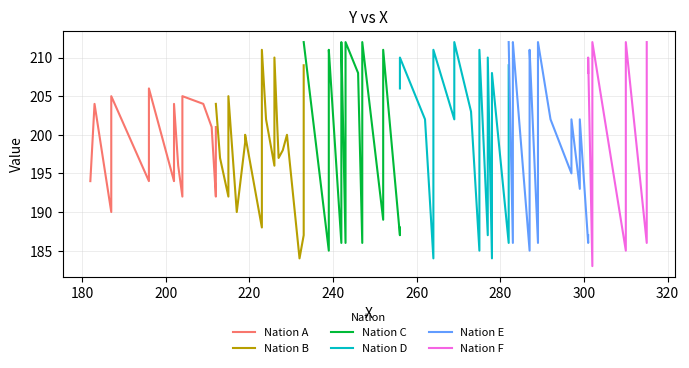

What is the value of the Nation E point at the 5th from the left?

212